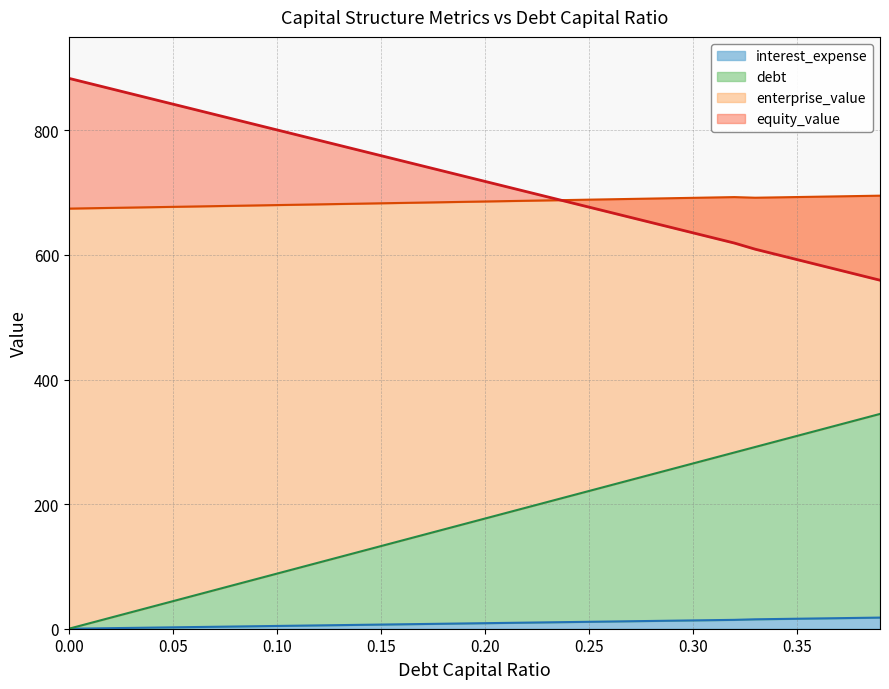

Does the chart have visible grid lines?

Yes